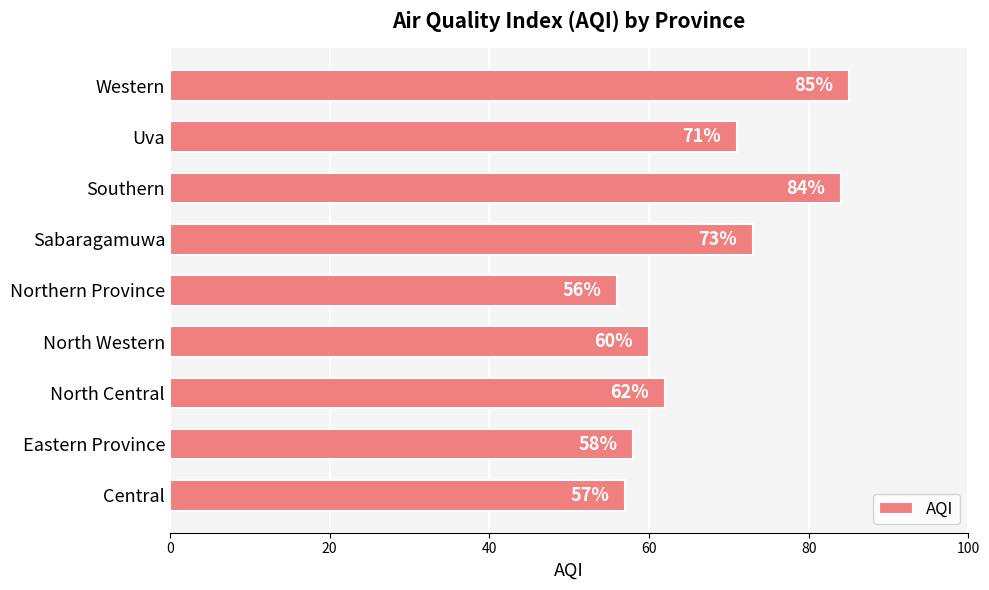

How many data points are less than 62?

4